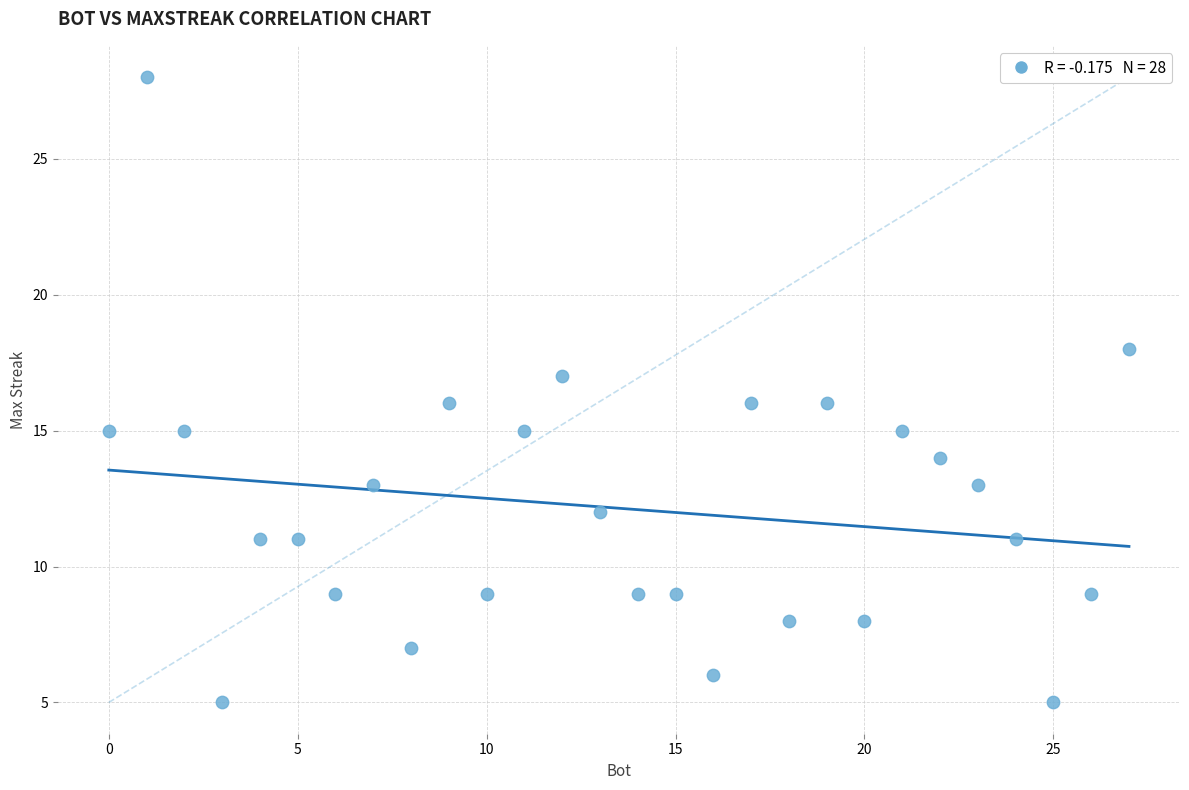

List the coordinates of all points as (X, Y) pairs, reading left to right.

(0, 15)  (1, 28)  (2, 15)  (3, 5)  (4, 11)  (5, 11)  (6, 9)  (7, 13)  (8, 7)  (9, 16)  (10, 9)  (11, 15)  (12, 17)  (13, 12)  (14, 9)  (15, 9)  (16, 6)  (17, 16)  (18, 8)  (19, 16)  (20, 8)  (21, 15)  (22, 14)  (23, 13)  (24, 11)  (25, 5)  (26, 9)  (27, 18)